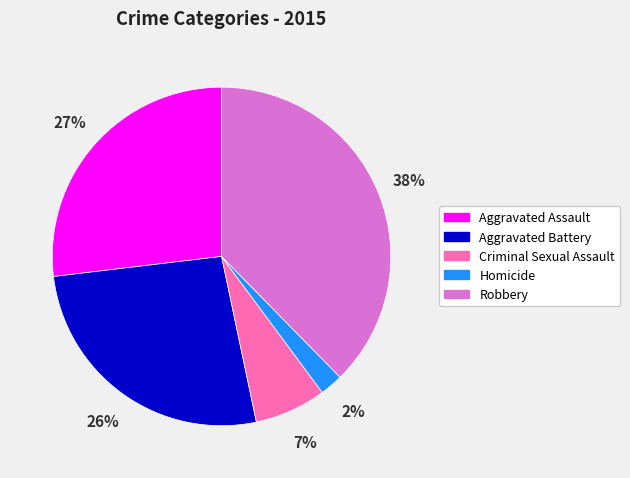

Count the number of slices in the pie.

5